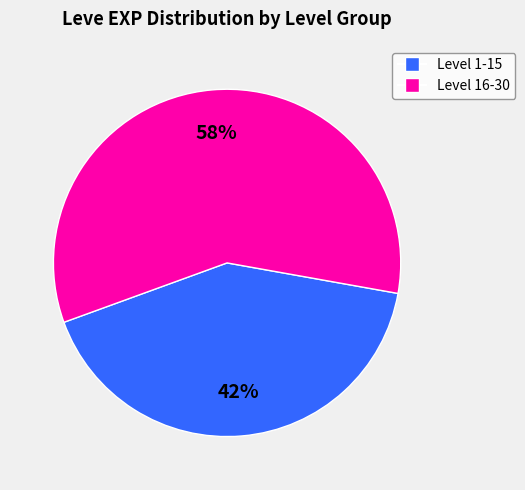

Does any single category account for the majority?

Yes